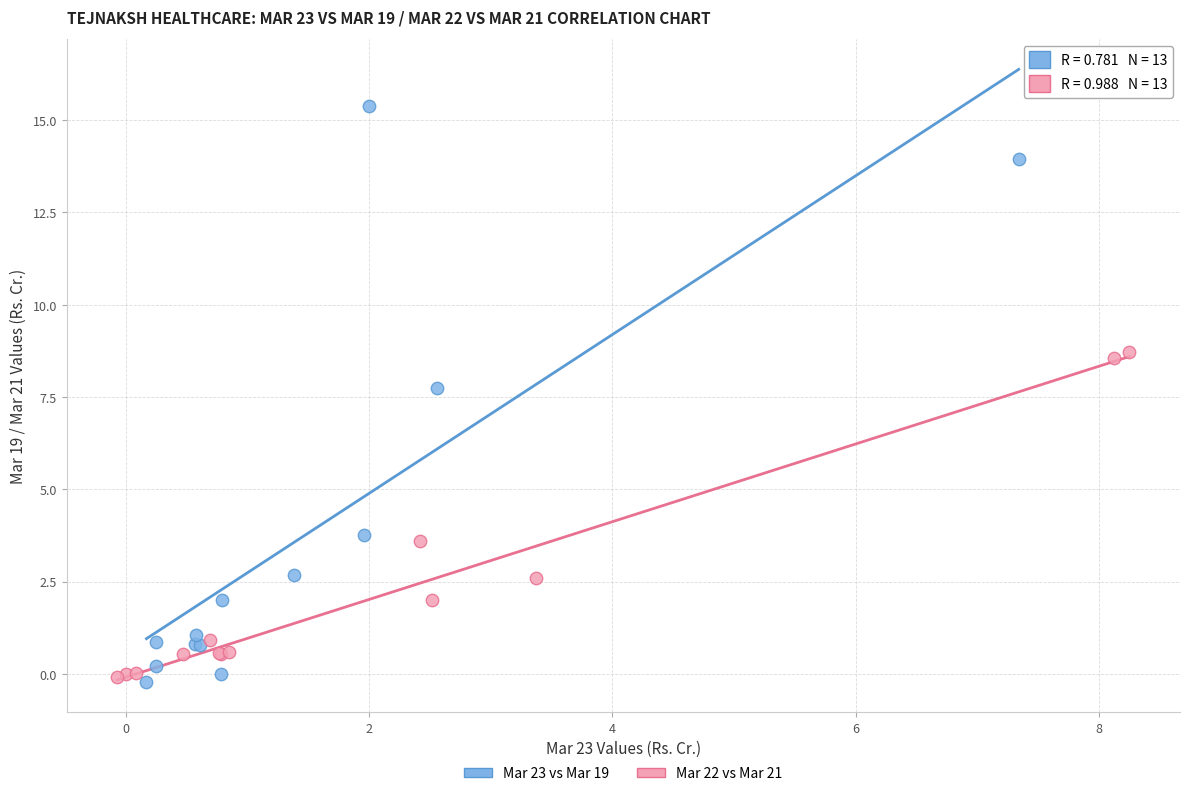

Which series has the largest Y range (max minus min)?

Mar 23 vs Mar 19